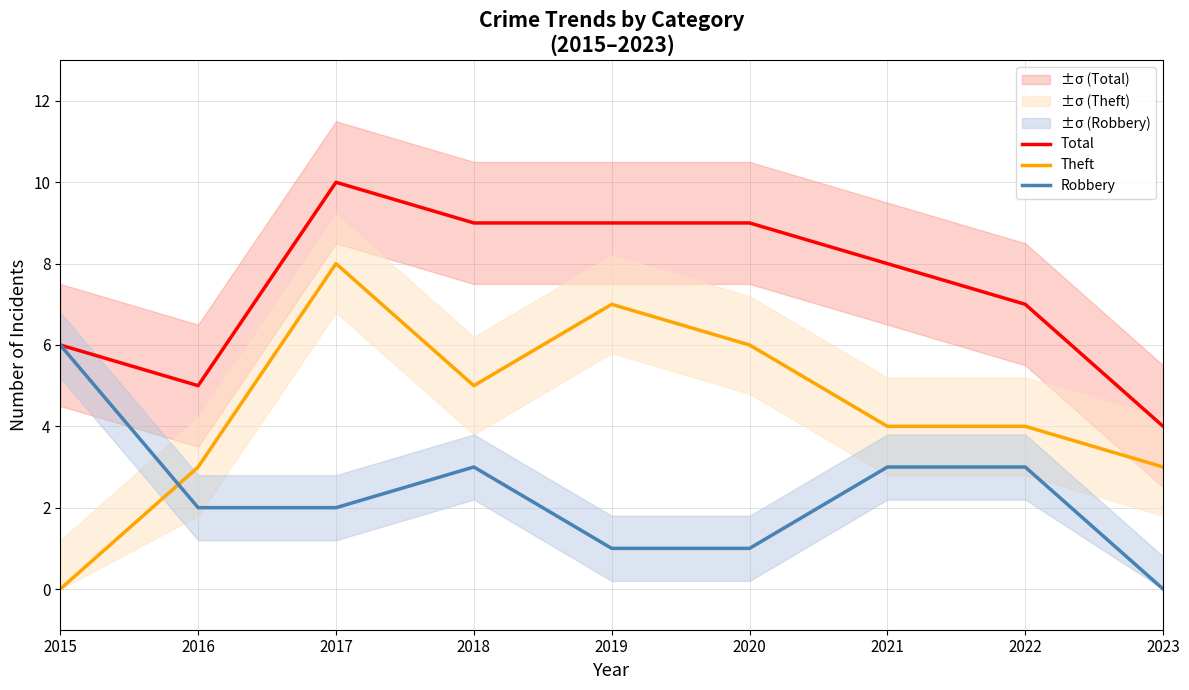

Is it true that Theft equals 3 at 2019?

False